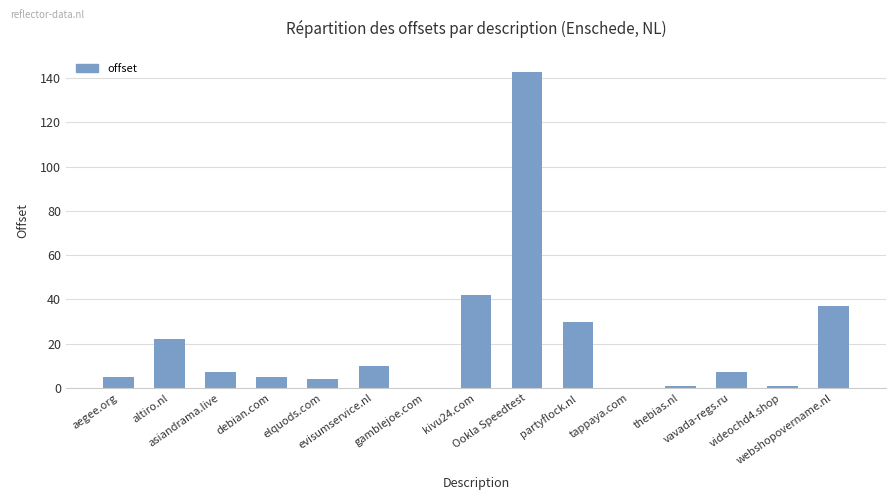

What is the sum of all values?

293